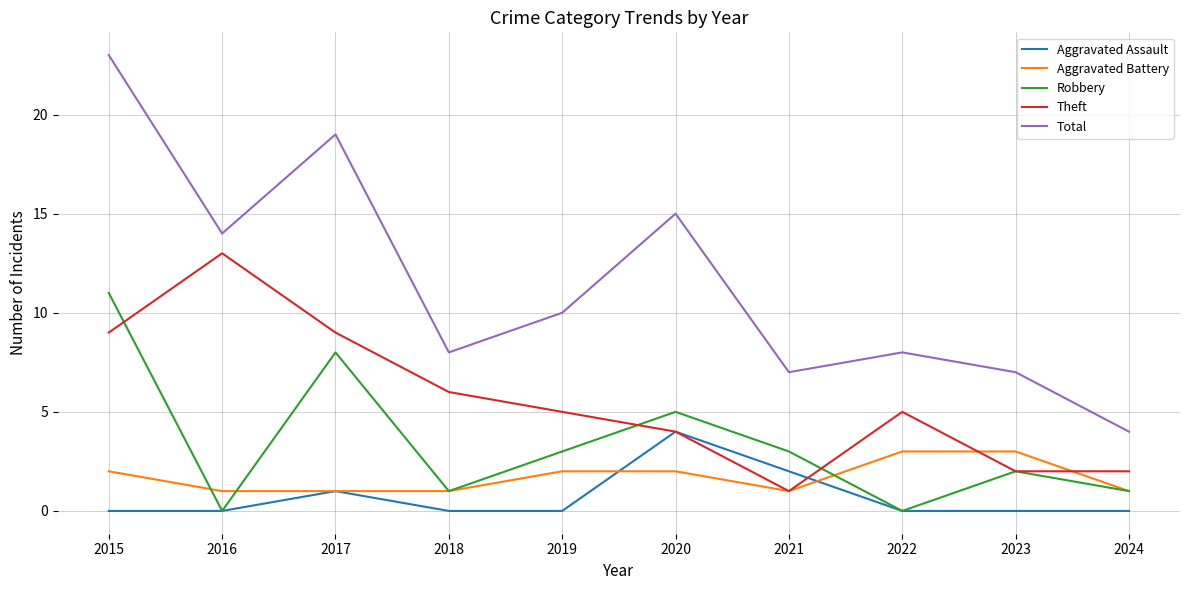

True or false: Theft has a value of 2 at 2024.

True